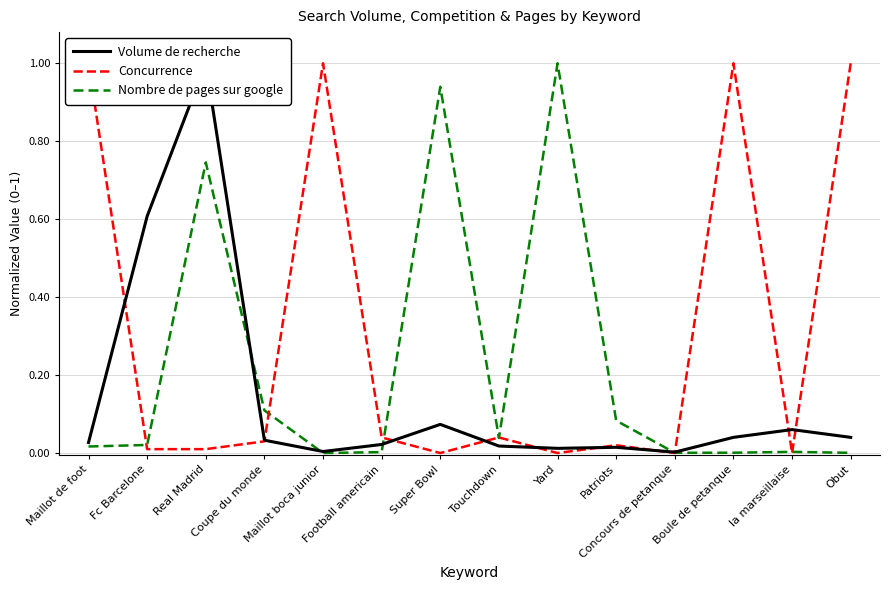

Reading right to left, what are all the values shown in this chart?

Volume de recherche: Obut=0.0	la marseillaise=0.1	Boule de petanque=0.0	Concours de petanque=0.0	Patriots=0.0	Yard=0.0	Touchdown=0.0	Super Bowl=0.1	Football americain=0.0	Maillot boca junior=0.0	Coupe du monde=0.0	Real Madrid=1.0	Fc Barcelone=0.6	Maillot de foot=0.0
Concurrence: Obut=1.0	la marseillaise=0.0	Boule de petanque=1.0	Concours de petanque=0.0	Patriots=0.0	Yard=0.0	Touchdown=0.0	Super Bowl=0.0	Football americain=0.0	Maillot boca junior=1.0	Coupe du monde=0.0	Real Madrid=0.0	Fc Barcelone=0.0	Maillot de foot=1.0
Nombre de pages sur google: Obut=0.0	la marseillaise=0.0	Boule de petanque=0.0	Concours de petanque=0.0	Patriots=0.1	Yard=1.0	Touchdown=0.0	Super Bowl=0.9	Football americain=0.0	Maillot boca junior=0.0	Coupe du monde=0.1	Real Madrid=0.7	Fc Barcelone=0.0	Maillot de foot=0.0